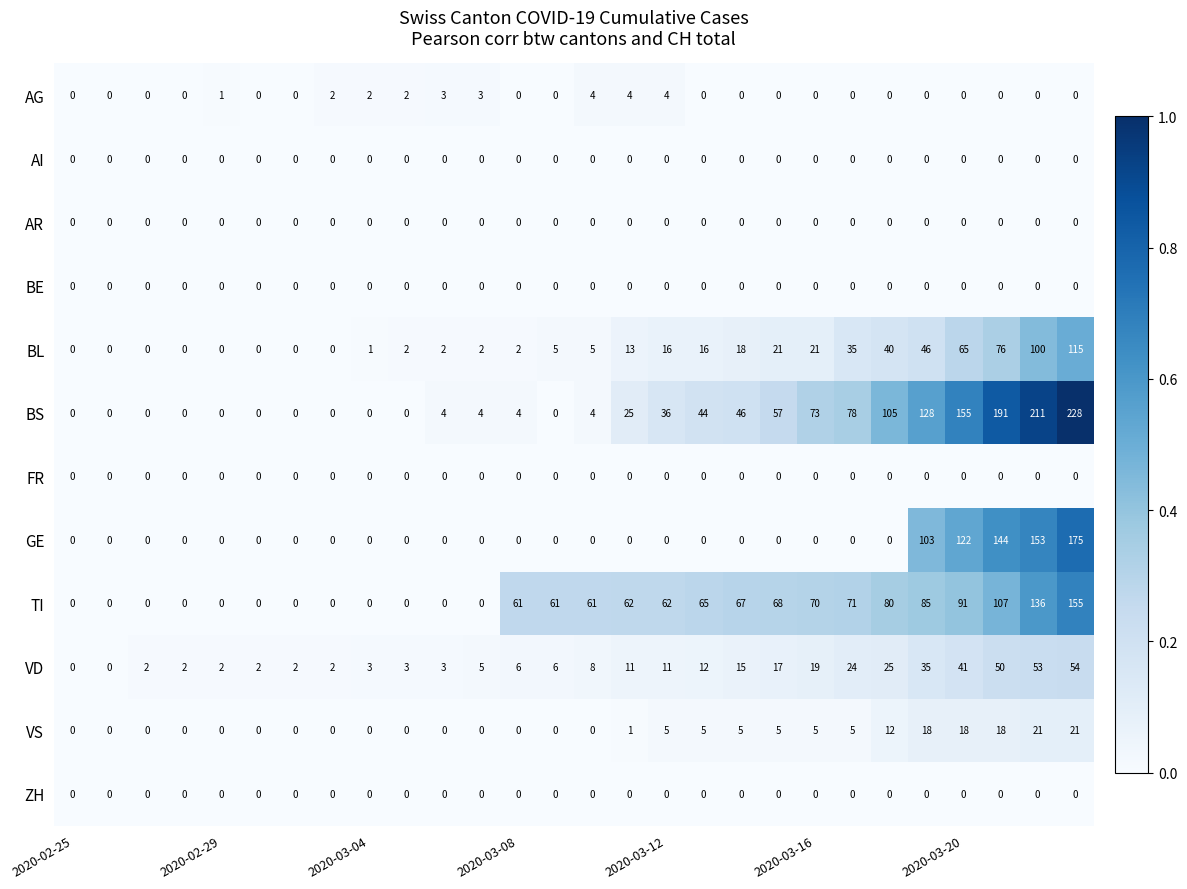

What is the difference between the second highest and second lowest values in the GE series?

153